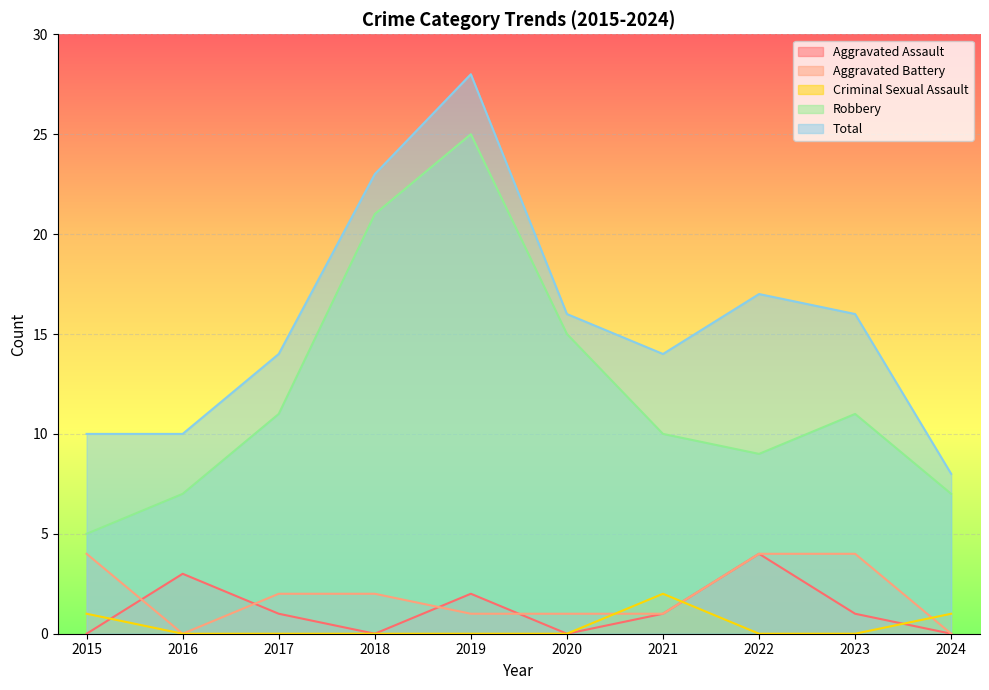

True or false: Criminal Sexual Assault has more than 2 points higher than both neighbors.

False